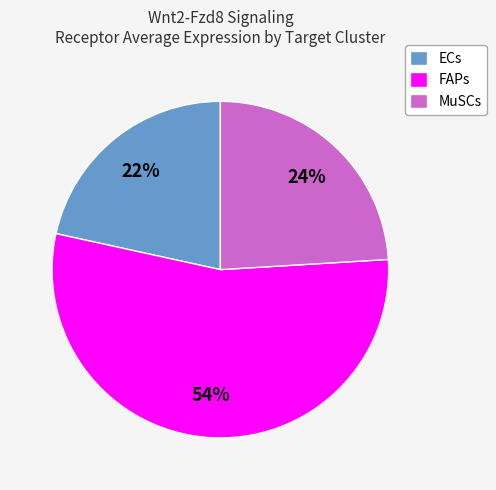

To the nearest percent, what is the average slice percentage?

33%